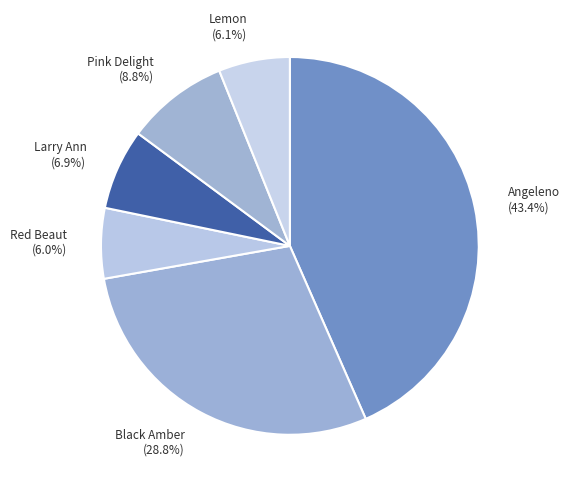

Combined, what portion of the pie is Lemon (6.1%) and Pink Delight (8.8%)?

14.9%